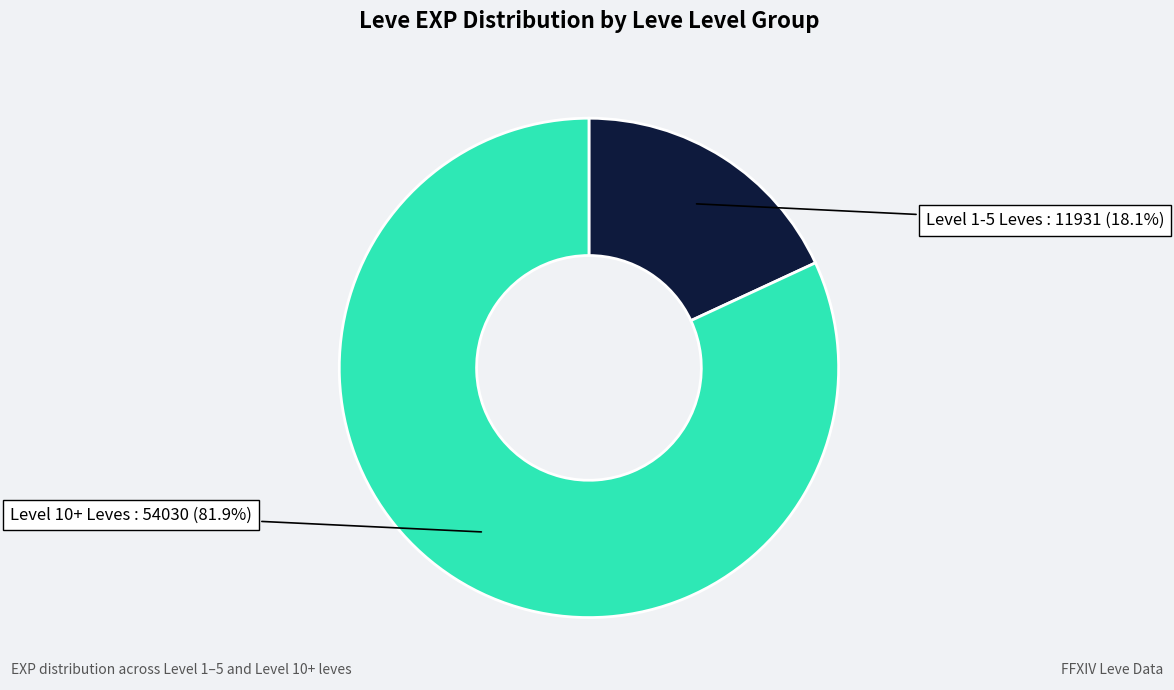

What percentage is NOT represented by Level 1-5 Leves?

81.9%